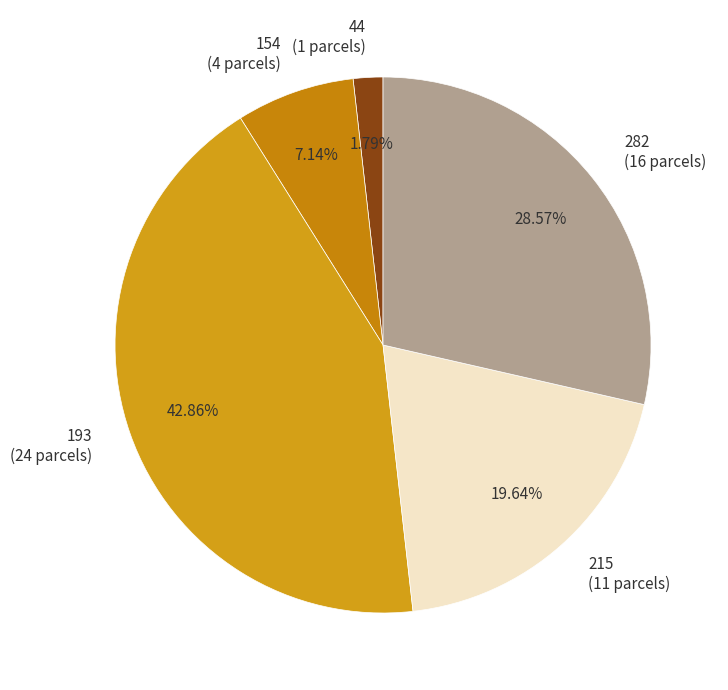

True or false: 44 accounts for 16% of the total.

False